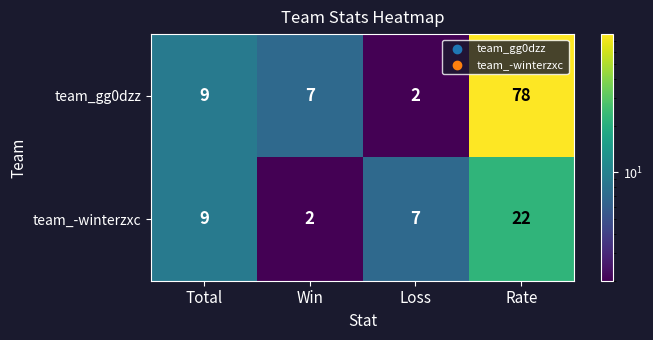

Rank the series by their maximum value, from highest to lowest.

team_gg0dzz, team_-winterzxc